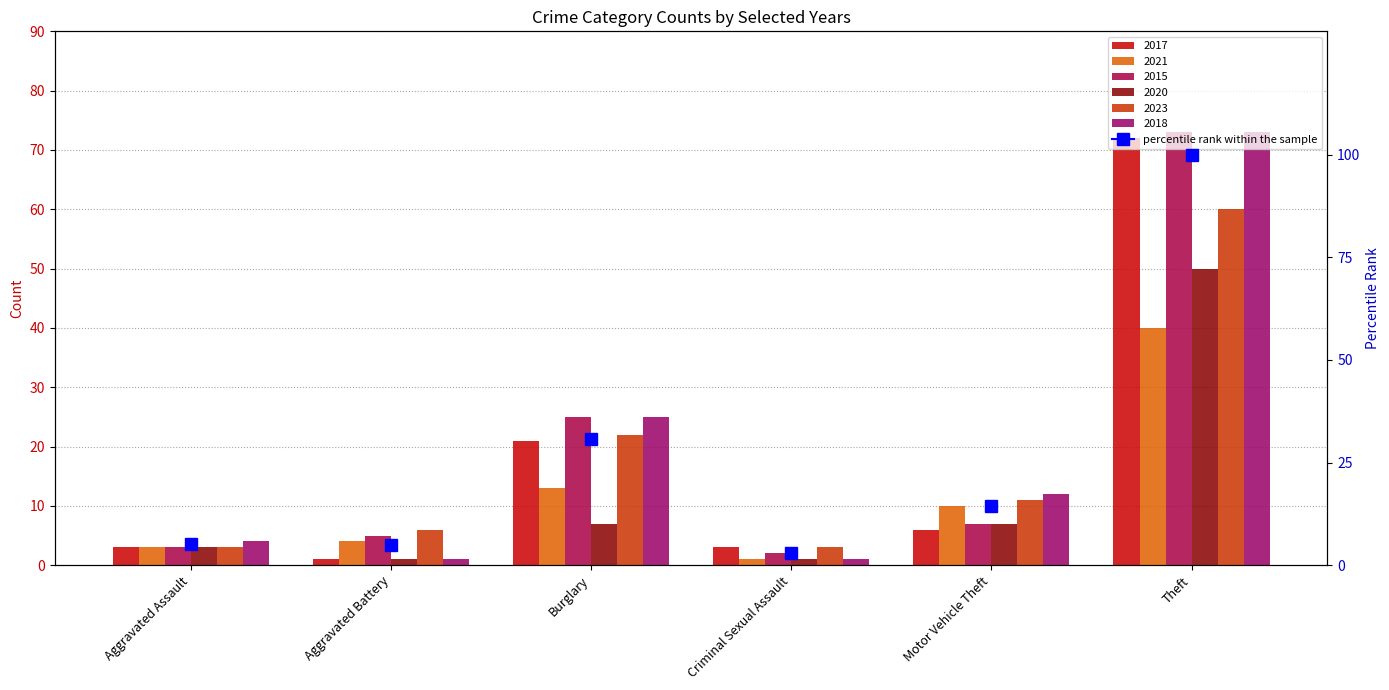

Where does the 2015 series first go above 7?

Burglary